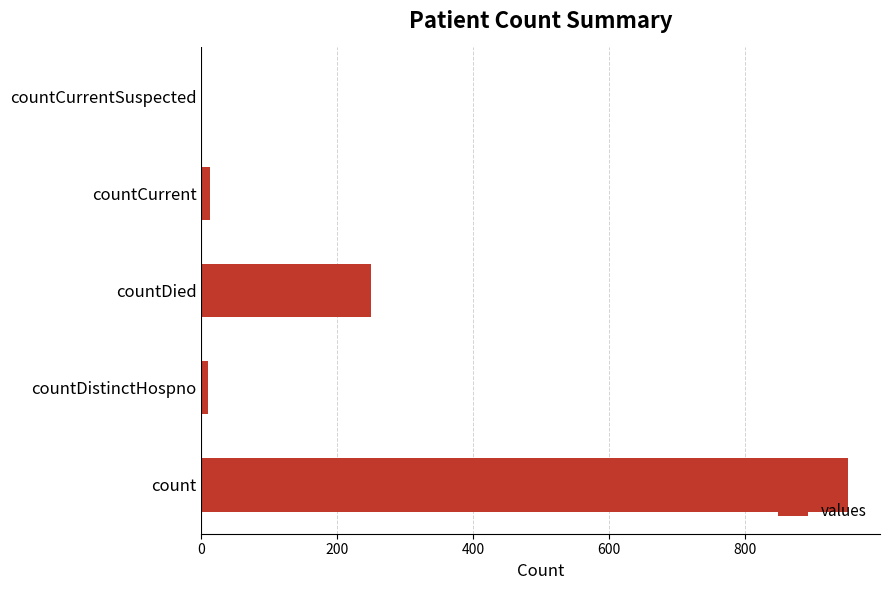

How many positive values are there?

4